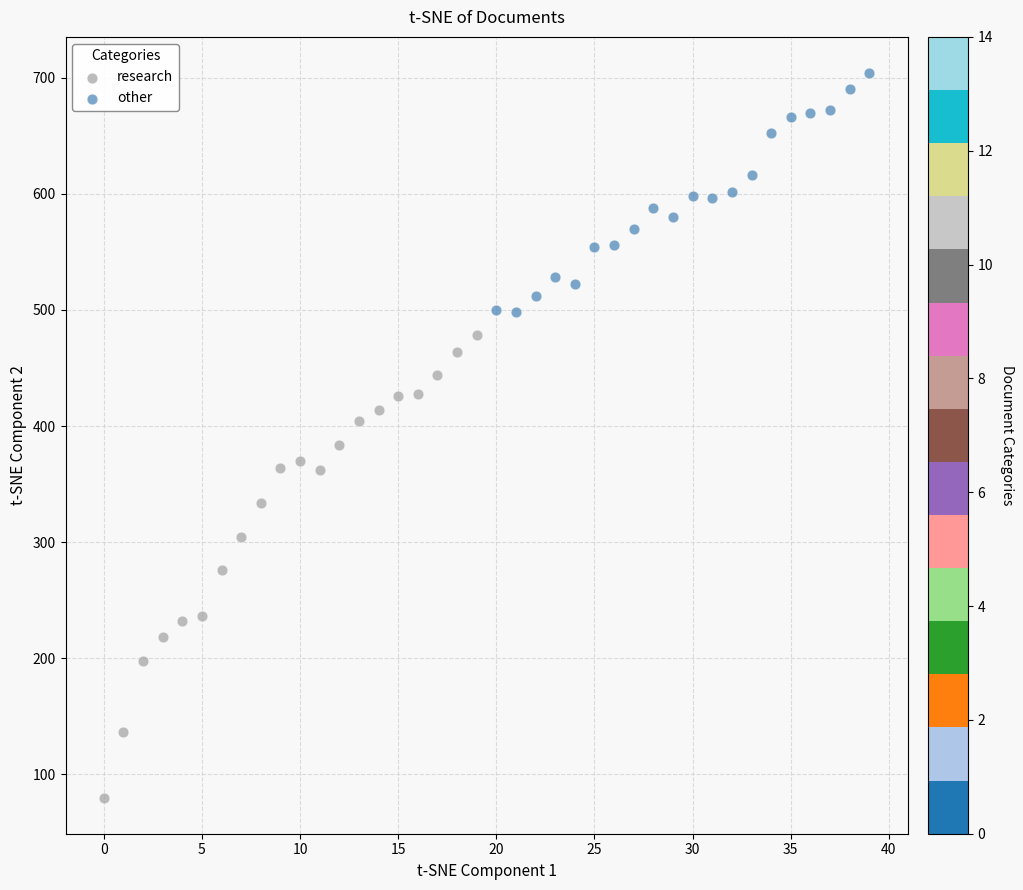

Which series contains the highest Y value?

other